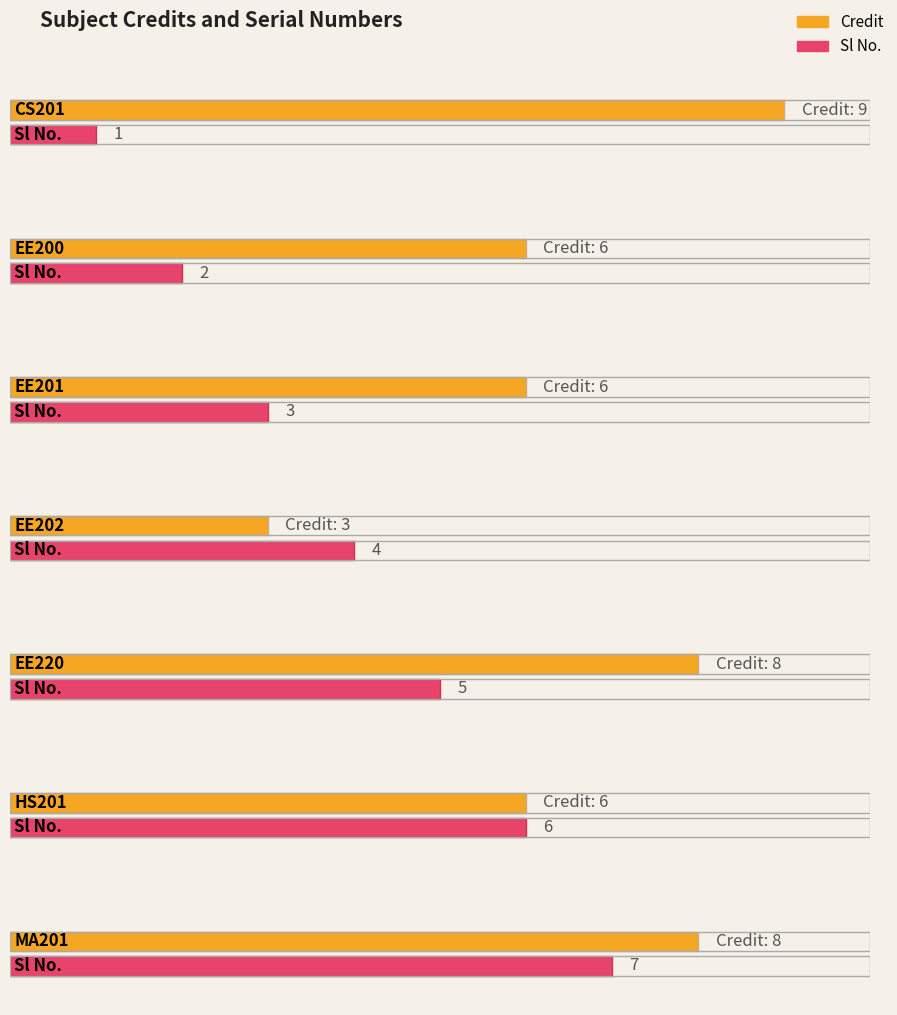

True or false: Credit has a value of 5 at EE202.

False